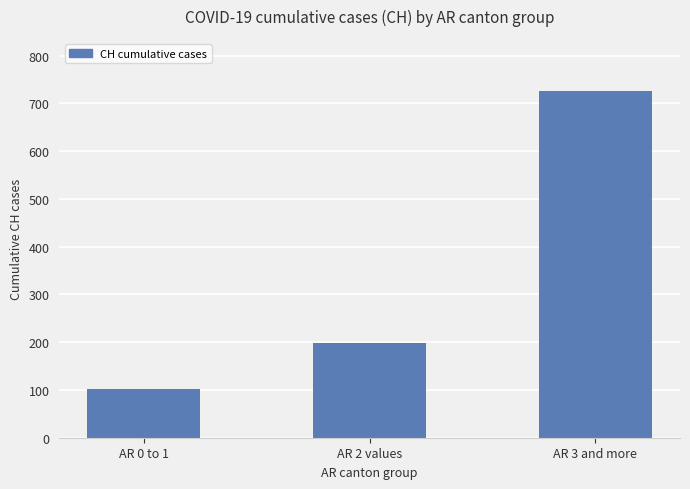

What is the label of the 2nd bar from the left?

AR 2 values